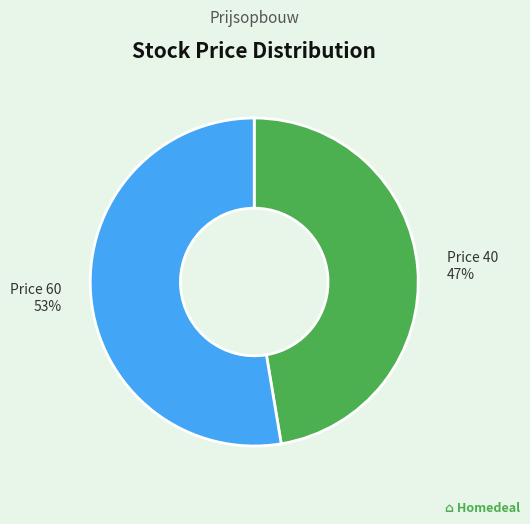

Is it true that Price 60 is 39% of the pie?

False